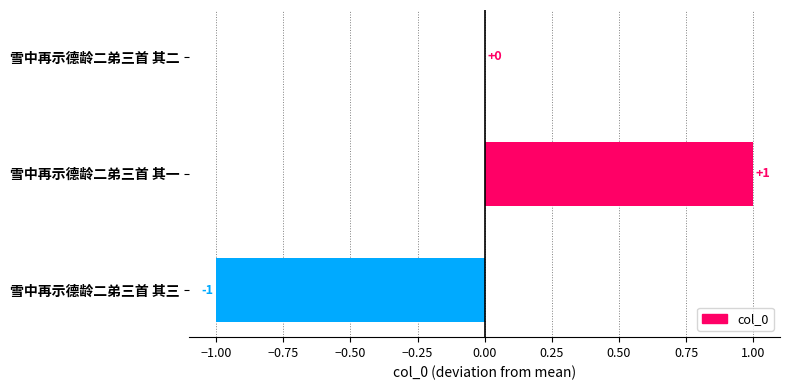

Which label corresponds to the largest value in the chart?

雪中再示德龄二弟三首 其一